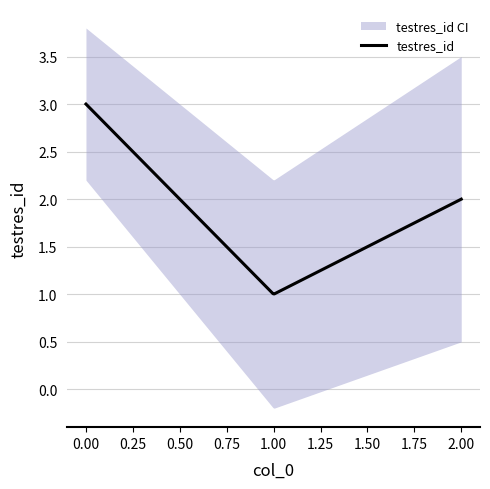

What is the value of the 3rd point from the left?

2